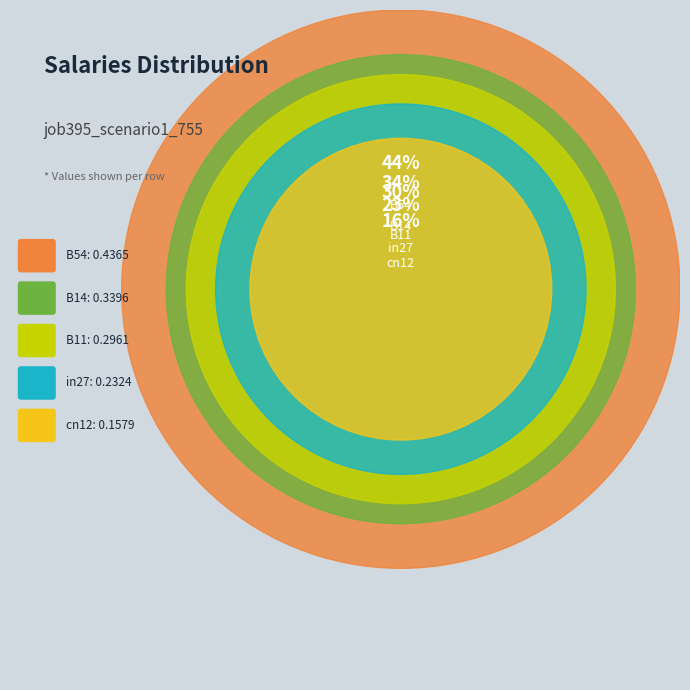

Do in27 and B11 together represent more than half of the pie?

No